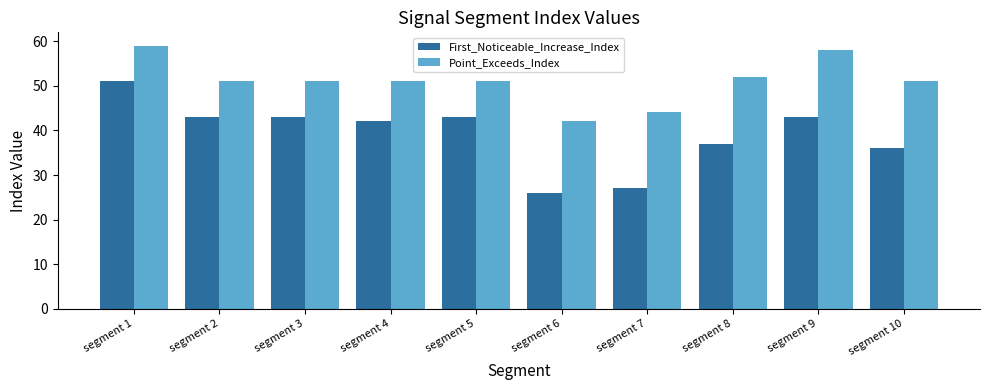

Reading left to right, what are all the values shown in this chart?

First_Noticeable_Increase_Index: segment 1=51	segment 2=43	segment 3=43	segment 4=42	segment 5=43	segment 6=26	segment 7=27	segment 8=37	segment 9=43	segment 10=36
Point_Exceeds_Index: segment 1=59	segment 2=51	segment 3=51	segment 4=51	segment 5=51	segment 6=42	segment 7=44	segment 8=52	segment 9=58	segment 10=51